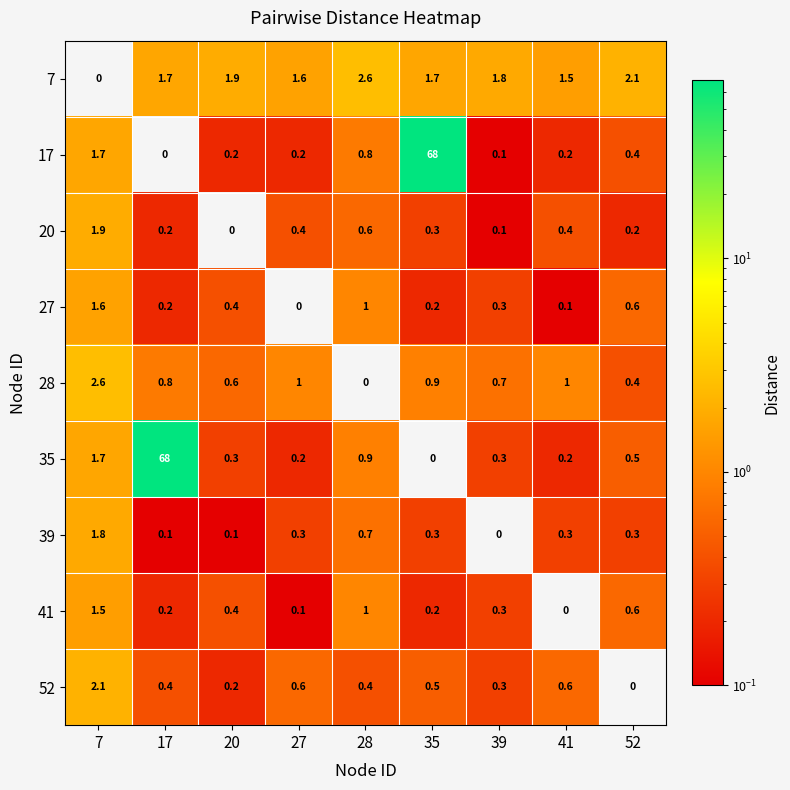

How many series are shown in this chart?

9